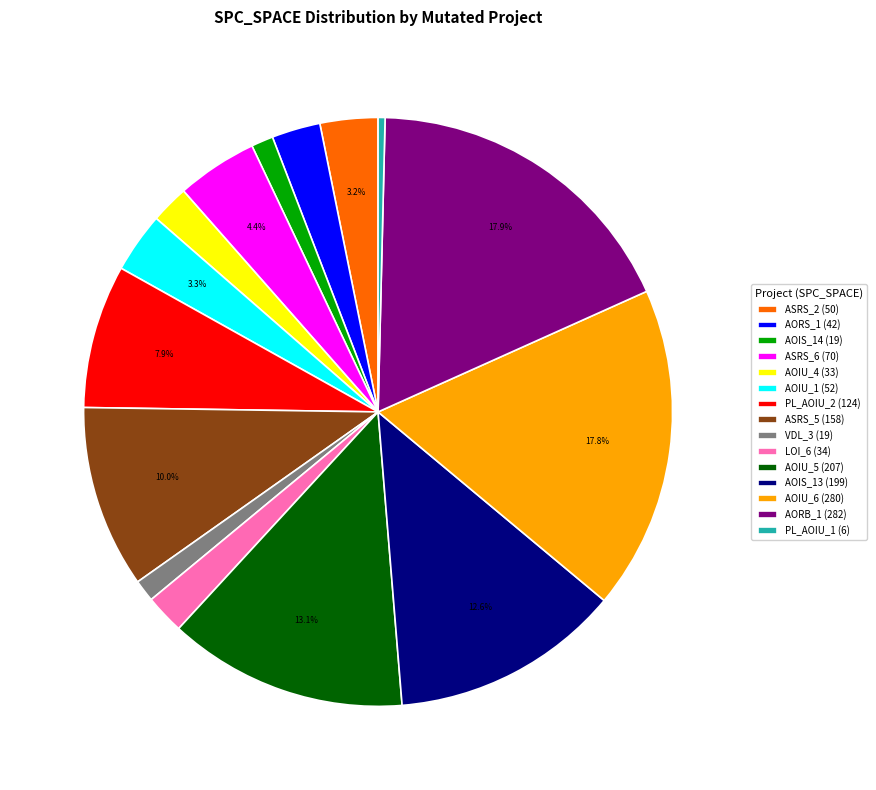

Approximately how many times larger is the value at PL_AOIU_2 (124) compared to PL_AOIU_1 (6)?

20.7